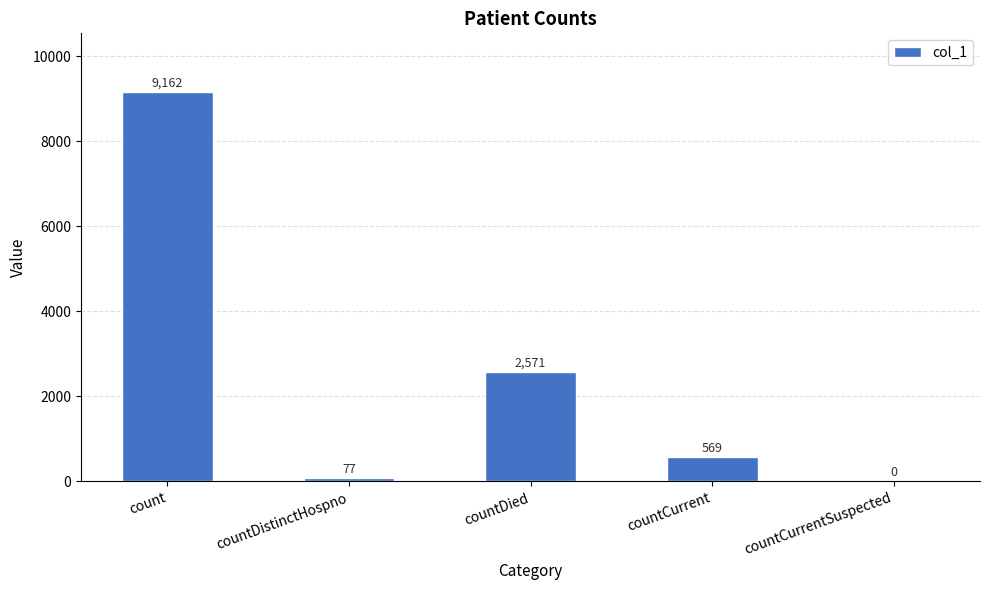

What is the maximum value shown in the chart?

9162